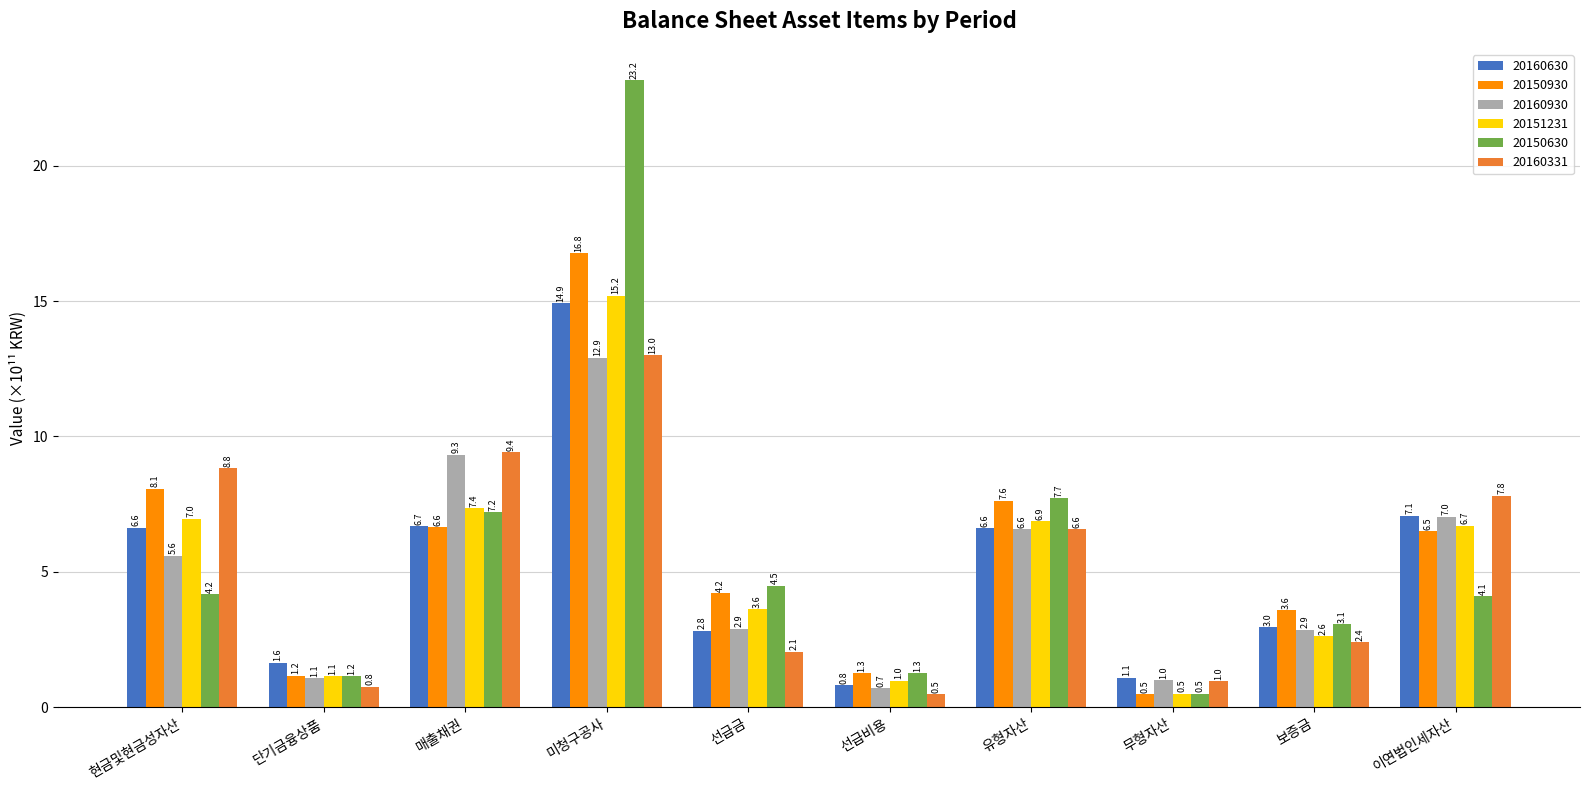

What is the difference between the highest and lowest values at 이연법인세자산?

3.7